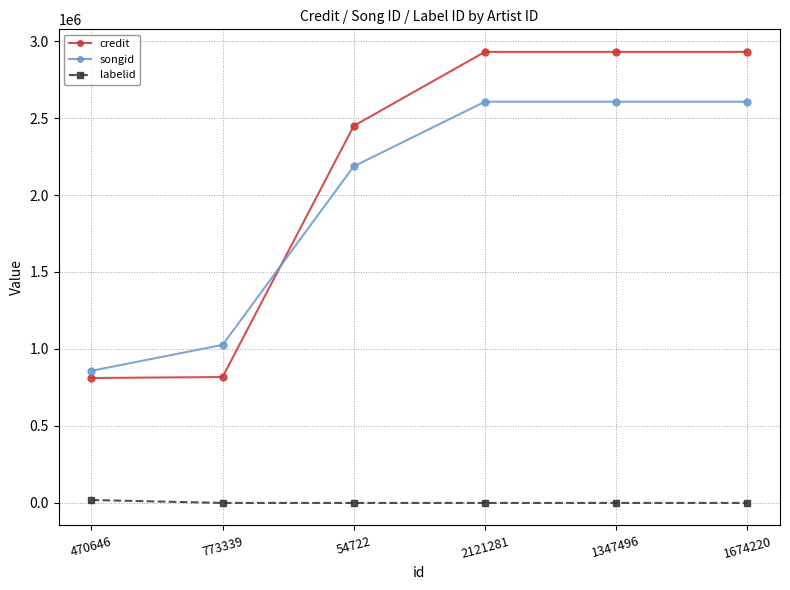

At 1674220, list the series in order from largest to smallest.

credit, songid, labelid